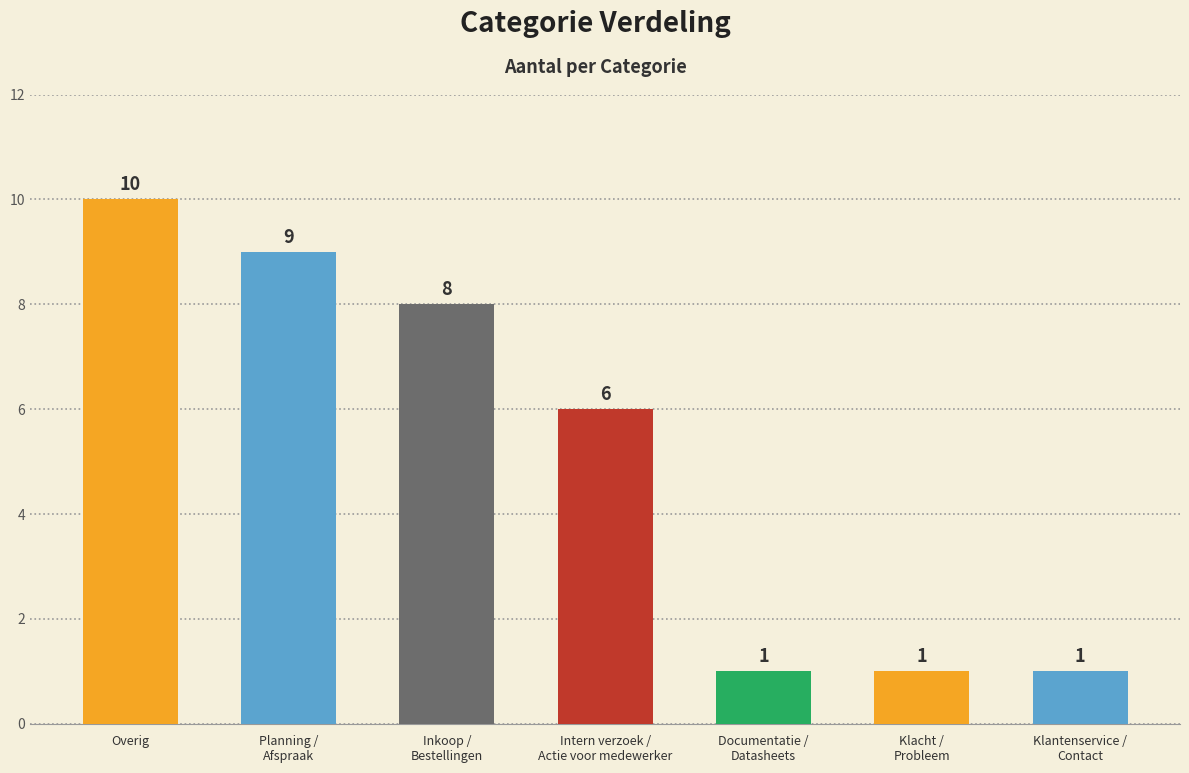

What is the value of the 1st bar from the left?

10